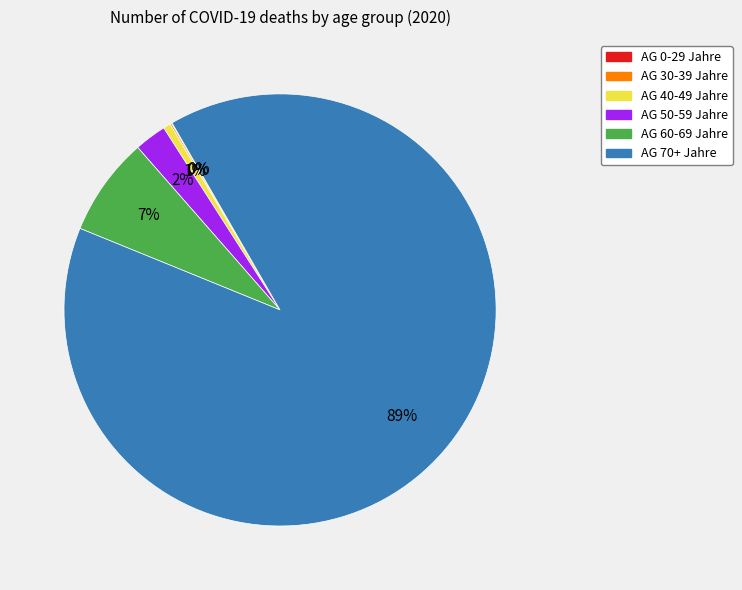

To the nearest percent, what is the average slice percentage?

17%